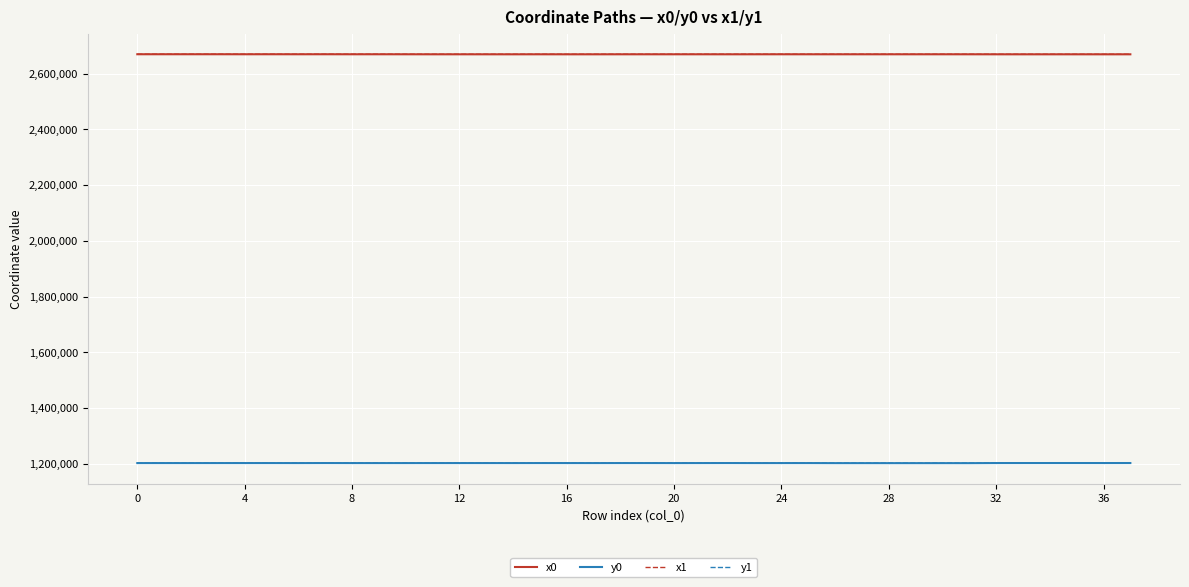

True or false: x0 and y0 cross at least once.

False